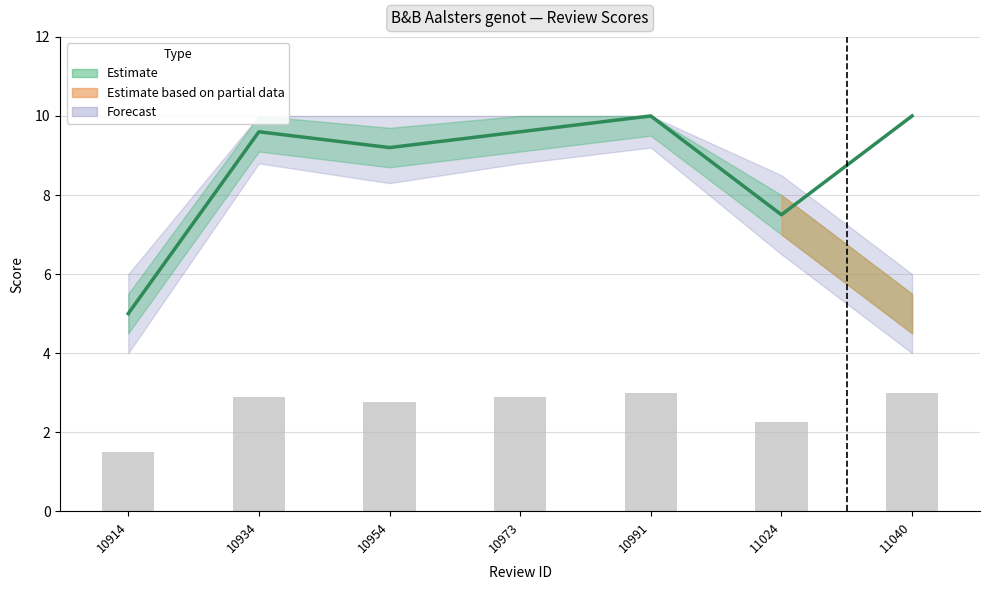

List the labels in order of value, largest first.

10991, 11040, 10934, 10973, 10954, 11024, 10914